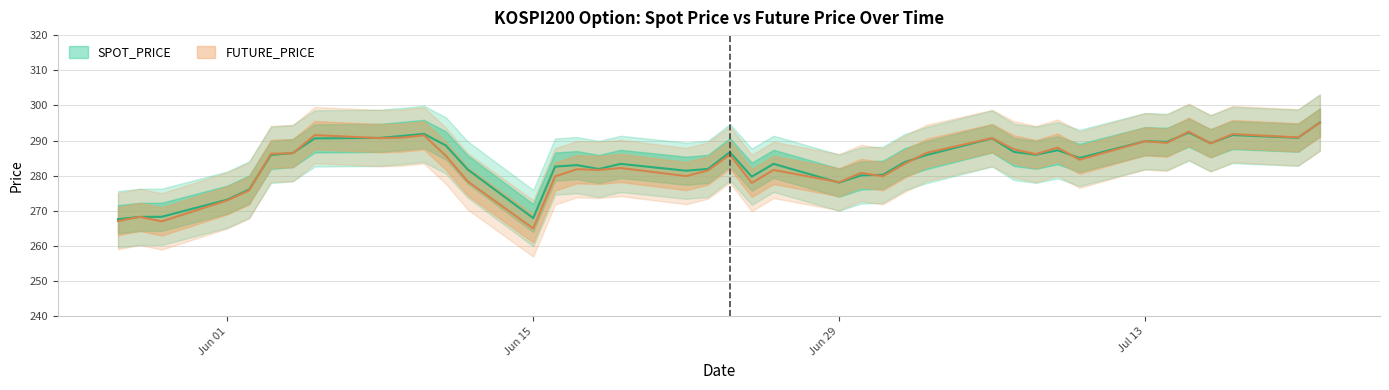

Where do FUTURE_PRICE and SPOT_PRICE first cross each other?

2020-05-27 and 2020-05-28